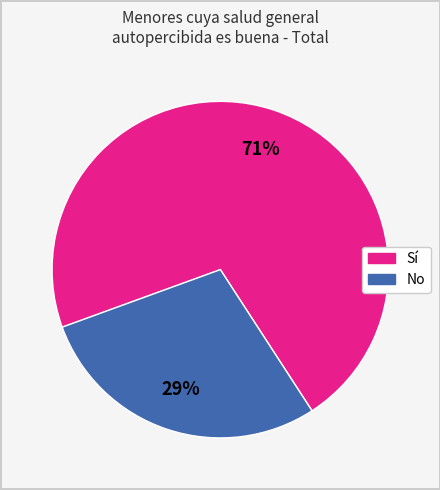

Combined, do No and Sí account for over 50%?

Yes